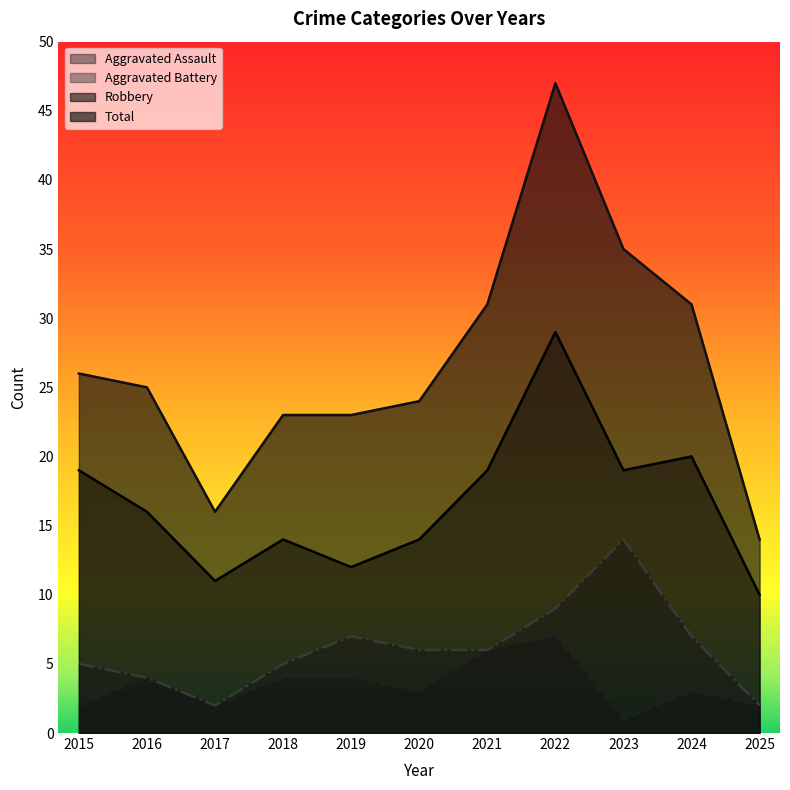

List the labels in order of Aggravated Battery value, largest first.

2023, 2022, 2019, 2024, 2020, 2021, 2015, 2018, 2016, 2017, 2025